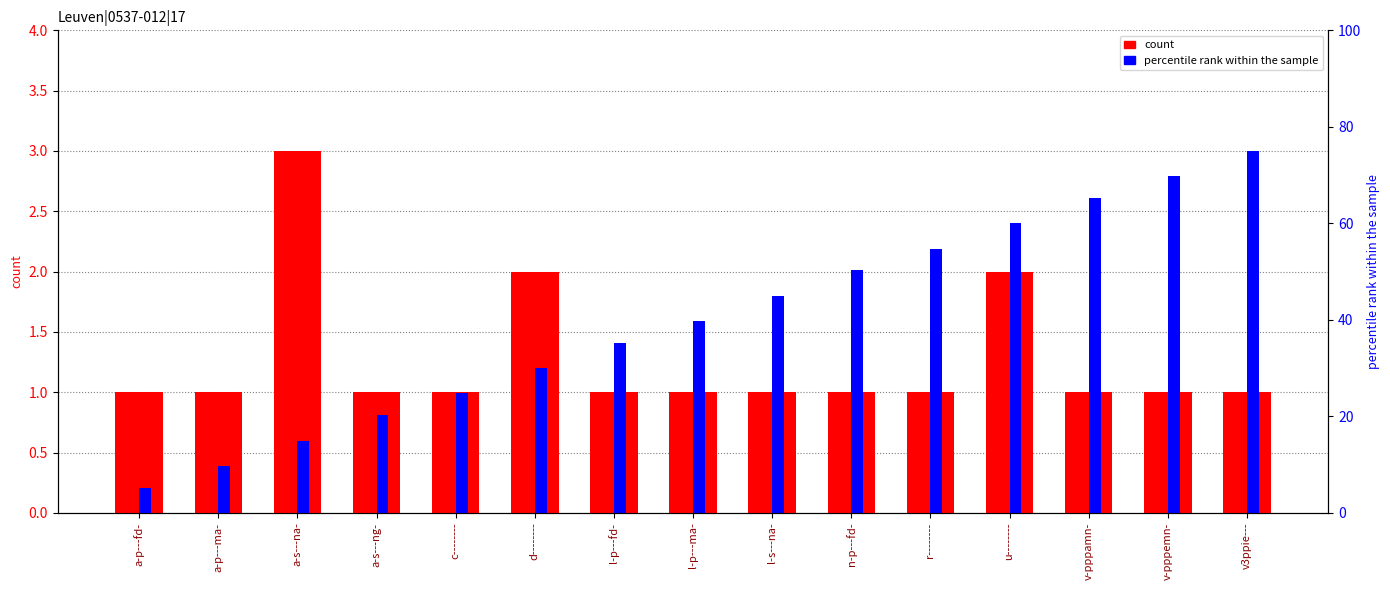

What is the label of the 5th bar from the right?

r--------